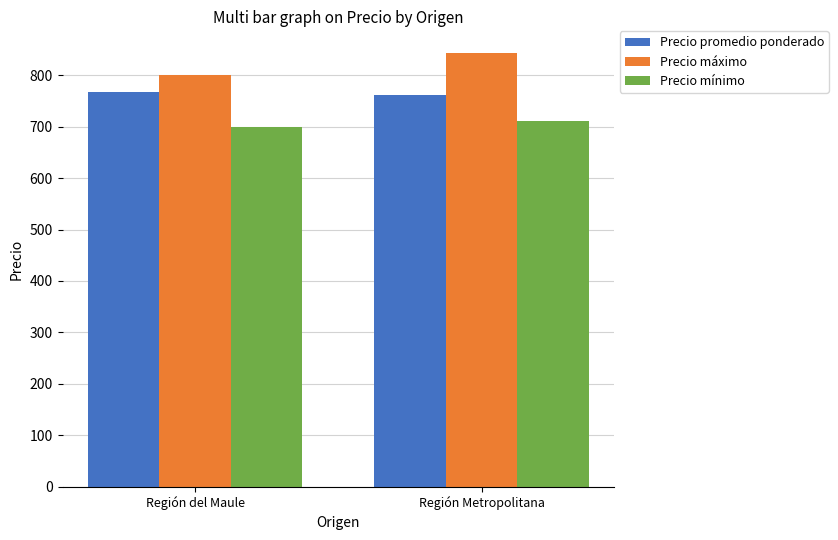

What is the total value across all series at Región Metropolitana?

2315